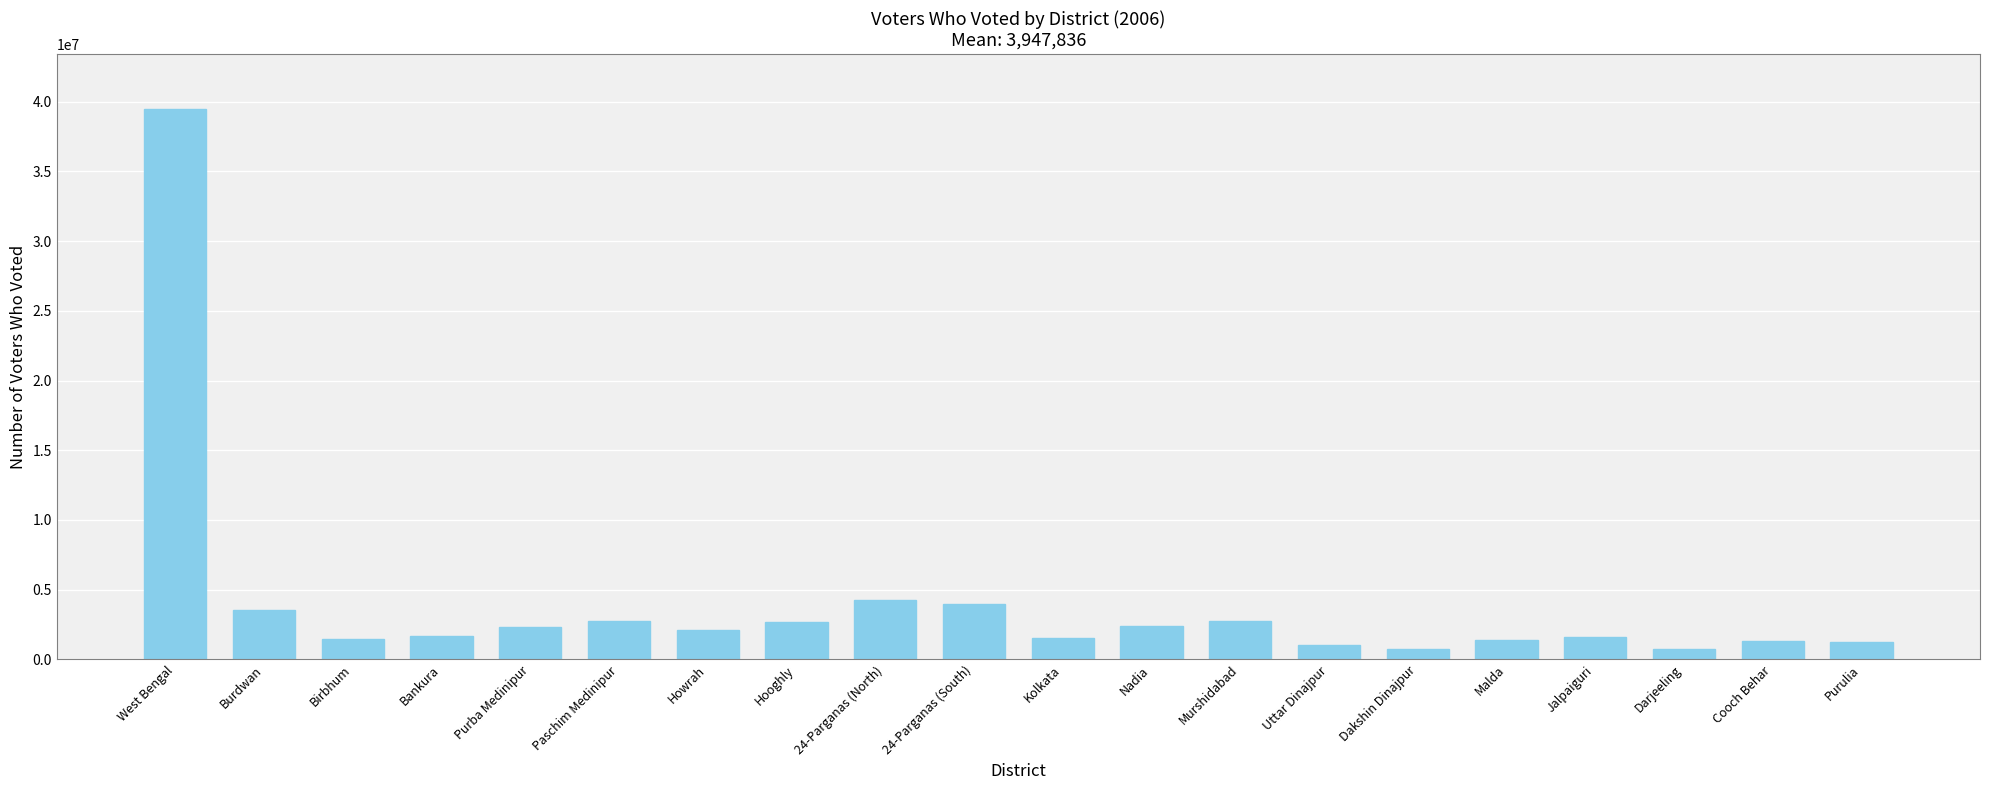

The value at Bankura is 1659335. True or false?

True